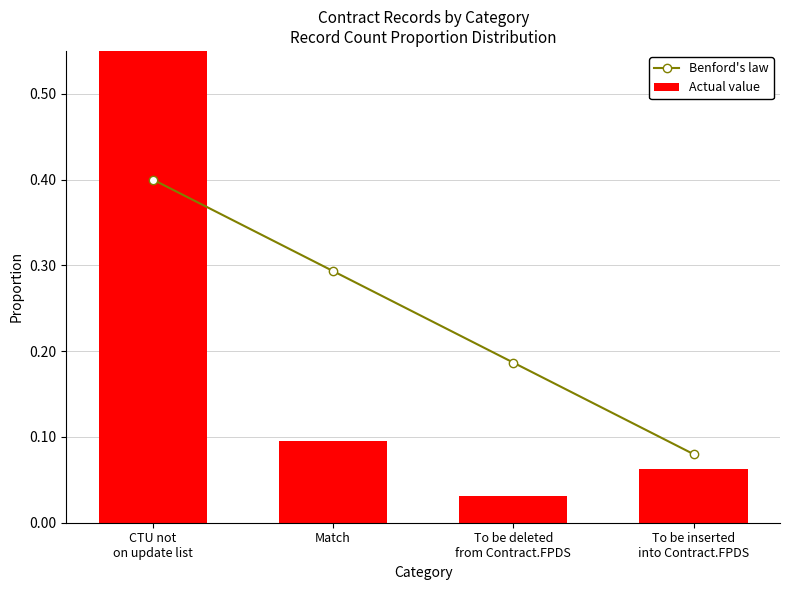

What is the average value of the Actual value series?

0.2